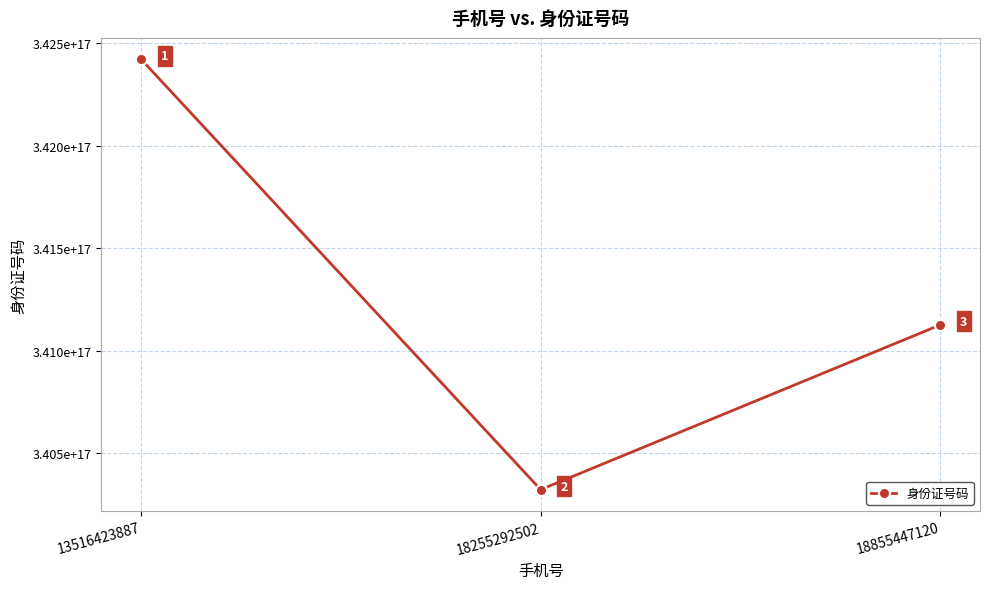

Reading right to left, extract all data points from this chart.

18855447120=341125199812264768	18255292502=340321199811123776	13516423887=342422199711032832